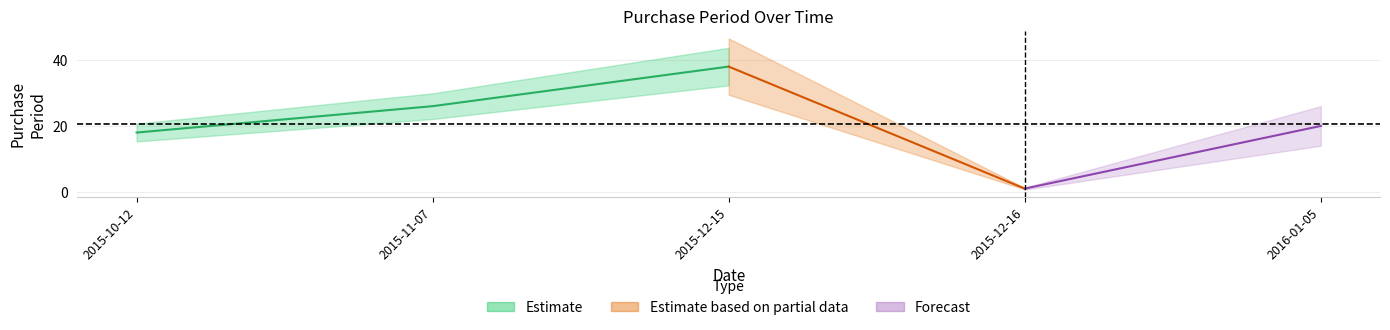

What is the label of the 1st point from the right?

2016-01-05